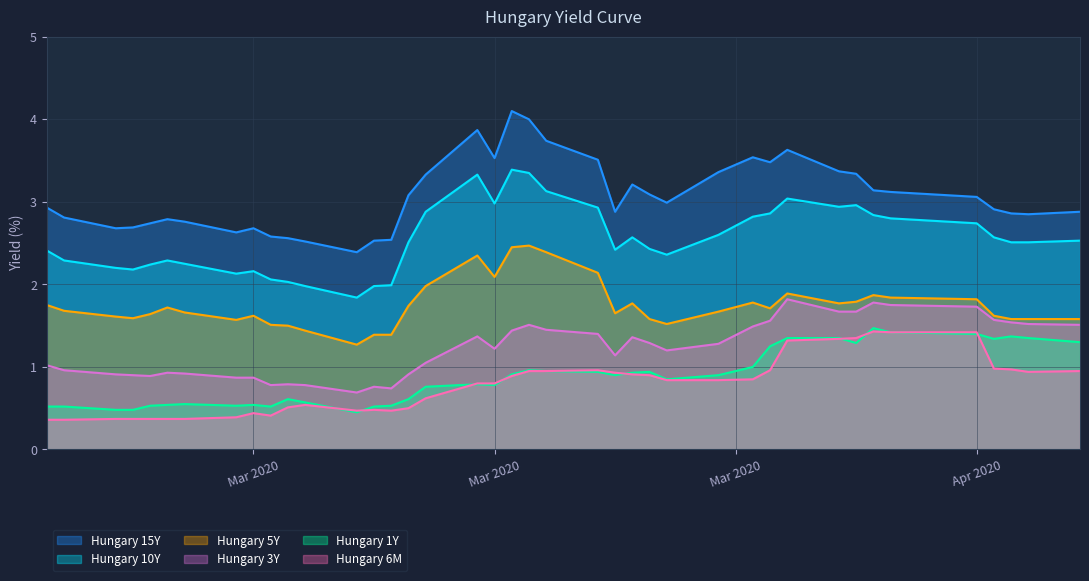

Between 2020-03-23 and 2020-03-02, which is larger?

2020-03-23